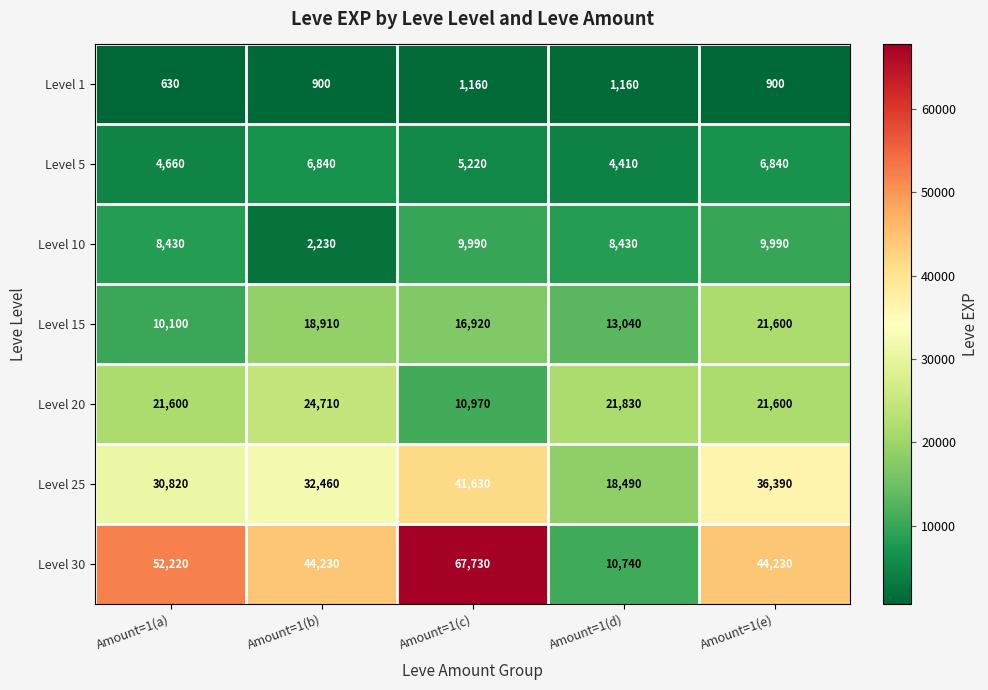

Which series has the largest total across all categories?

Level 30